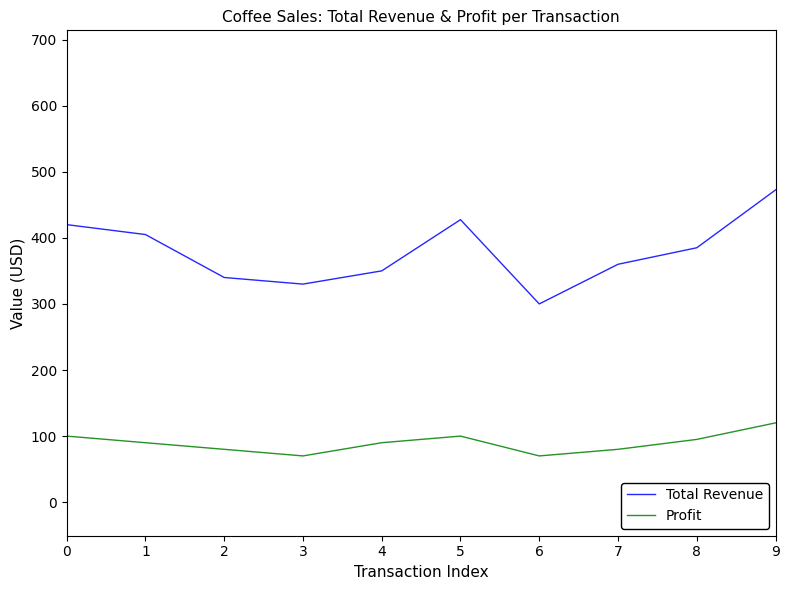

What is the difference between the highest and lowest values at 3?

260.0